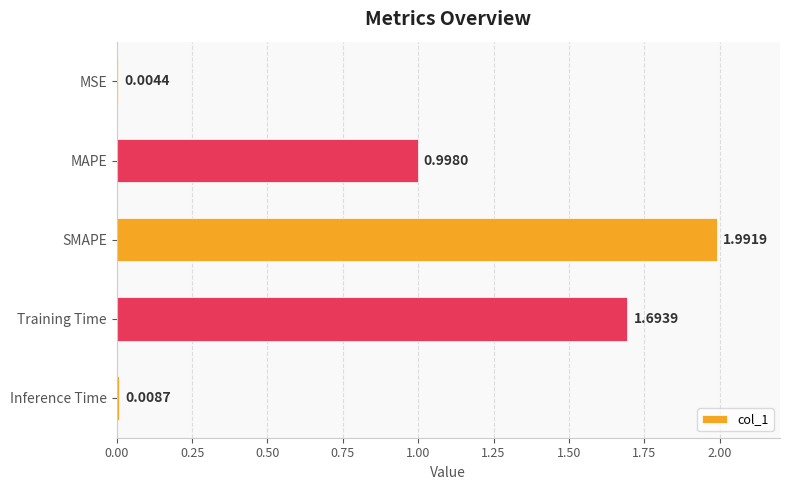

What is the sum of the values at Inference Time and SMAPE?

2.0